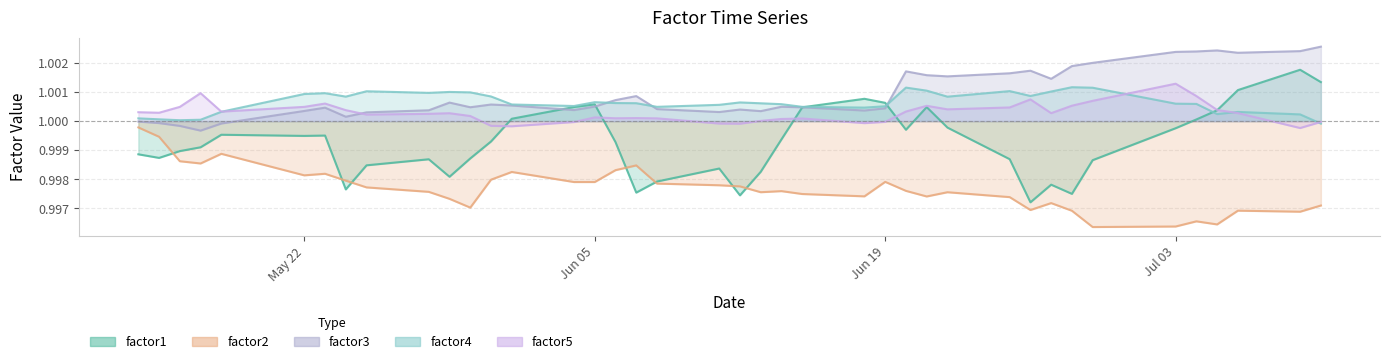

Which series has the widest spread of values?

factor1